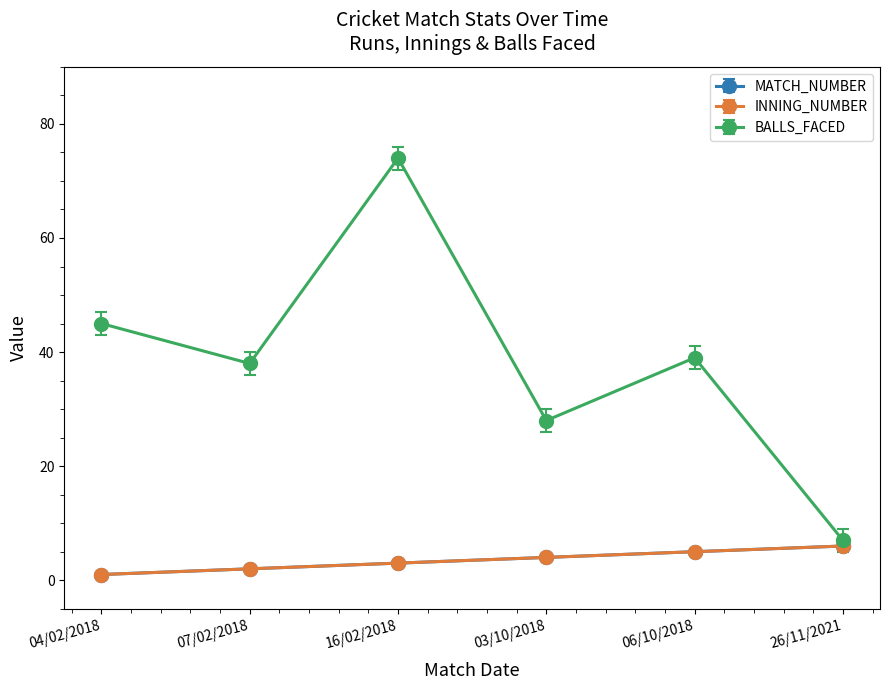

At how many categories does at least one series exceed 48?

1